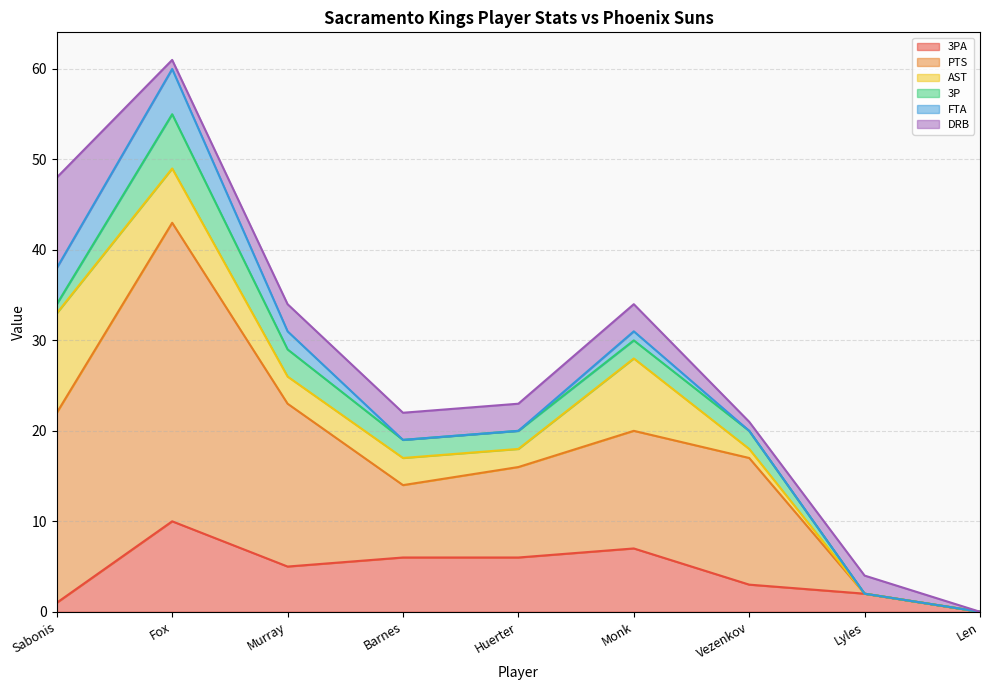

Count the 3P values in the range 1 to 2.

5